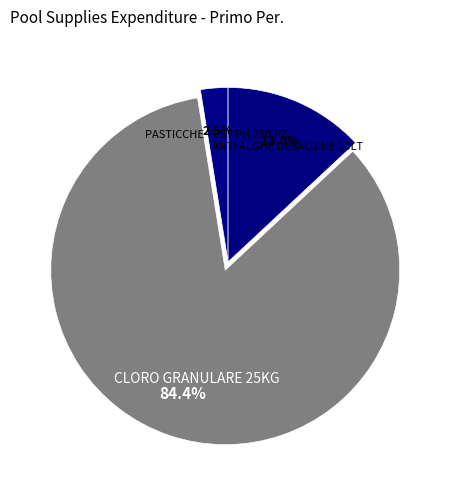

What portion of the pie excludes PASTICCHE TEST PH 250 PZ?

97.5%